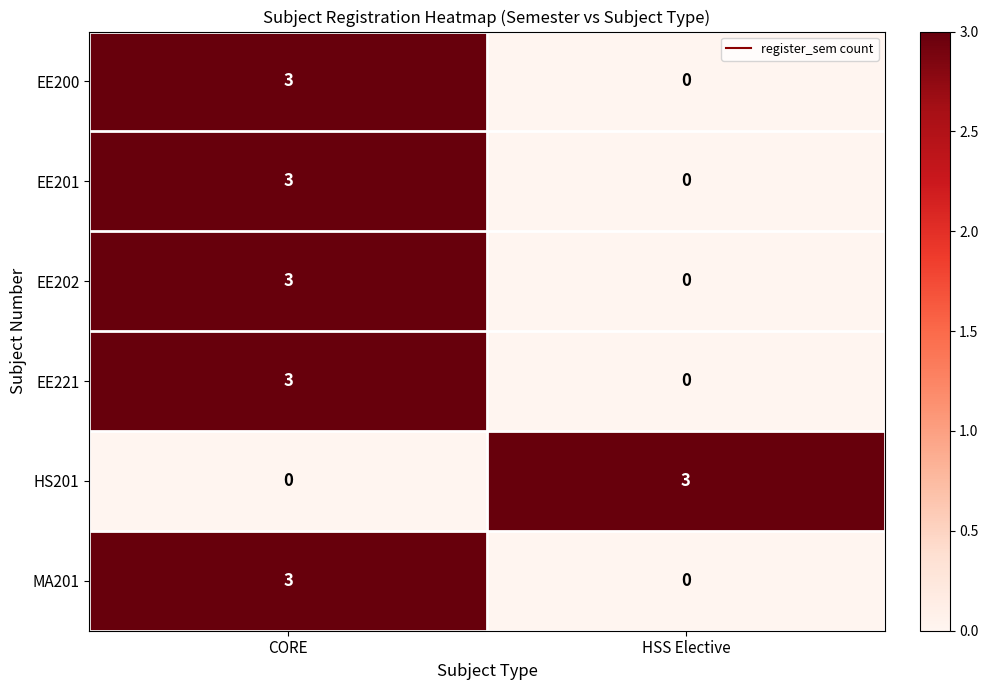

Where is HS201 nearest to the value 1?

CORE